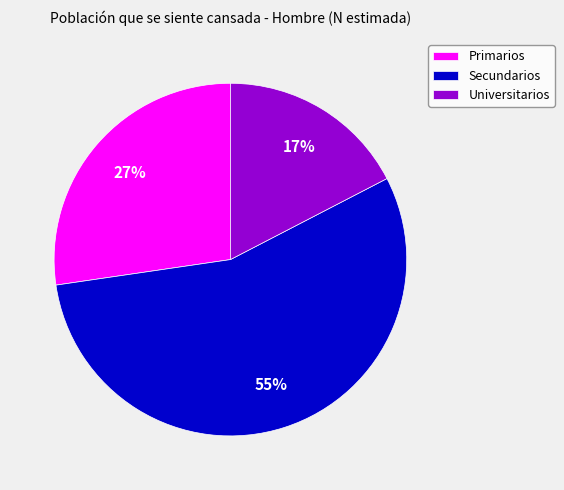

True or false: Secundarios accounts for 55% of the total.

True